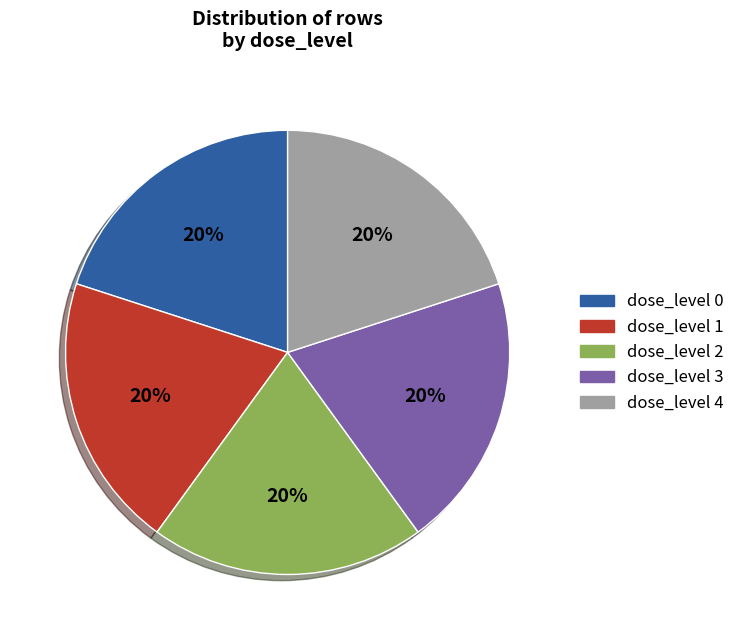

To the nearest percent, what is the combined percentage of dose_level 3 and dose_level 2?

40%